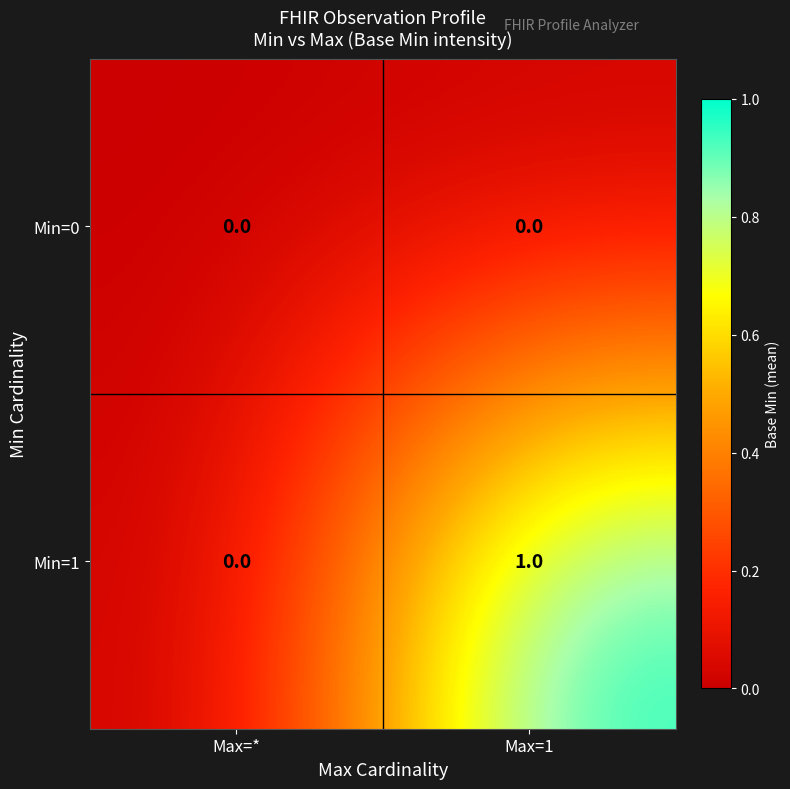

The value of Min=0 at Max=* is 0. True or false?

True